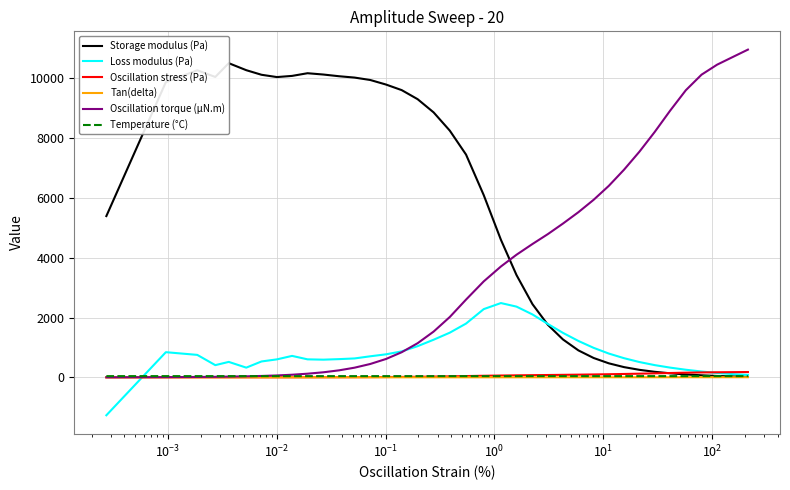

How many times do Temperature (°C) and Loss modulus (Pa) cross each other?

1